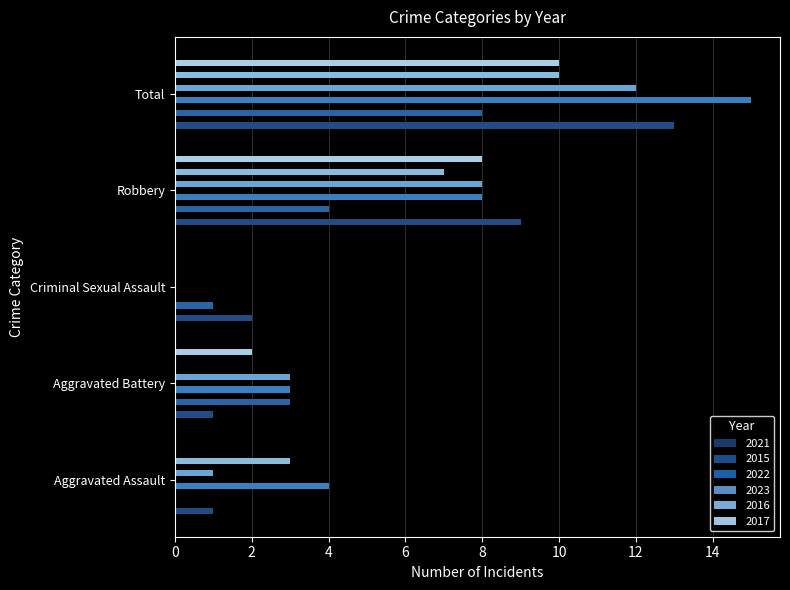

How many bars are there in total?

30